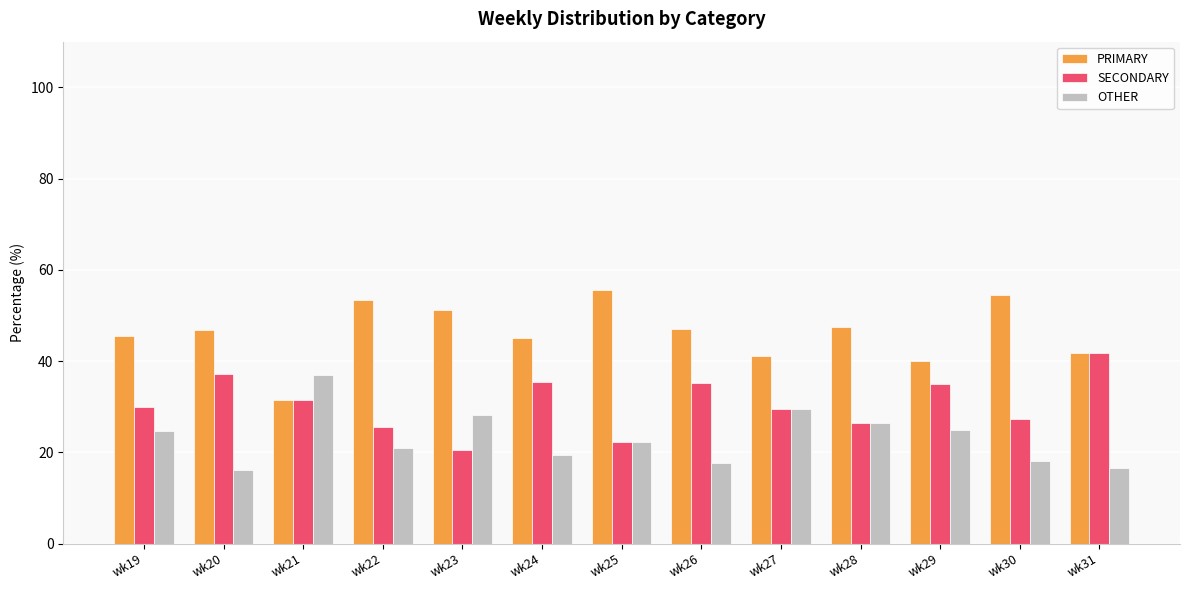

The OTHER series shows 18.4 at wk21. True or false?

False